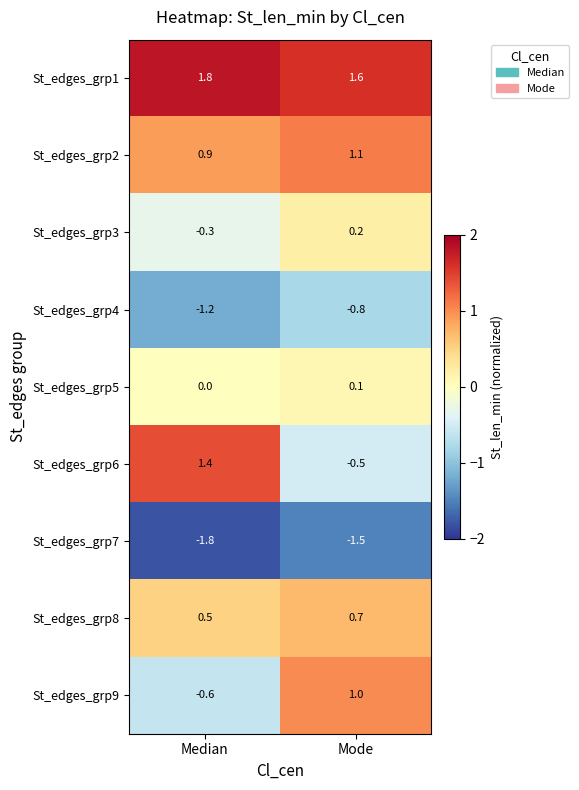

Which series has the largest total across all categories?

St_edges_grp1